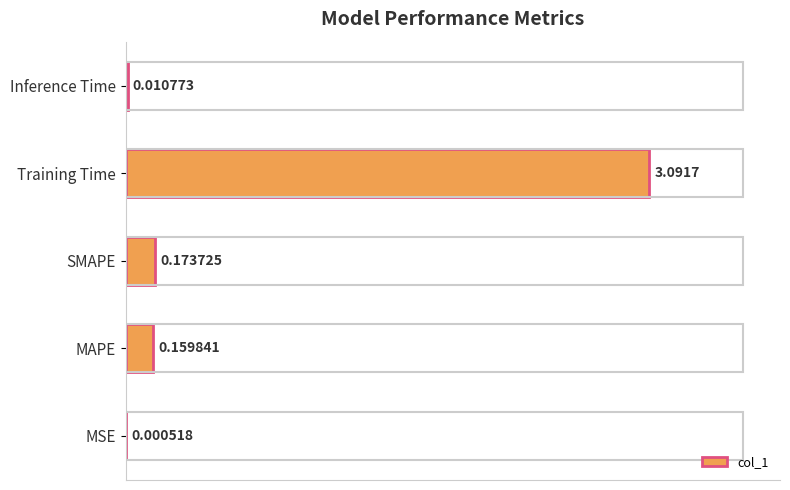

What is the sum of all values?

3.4